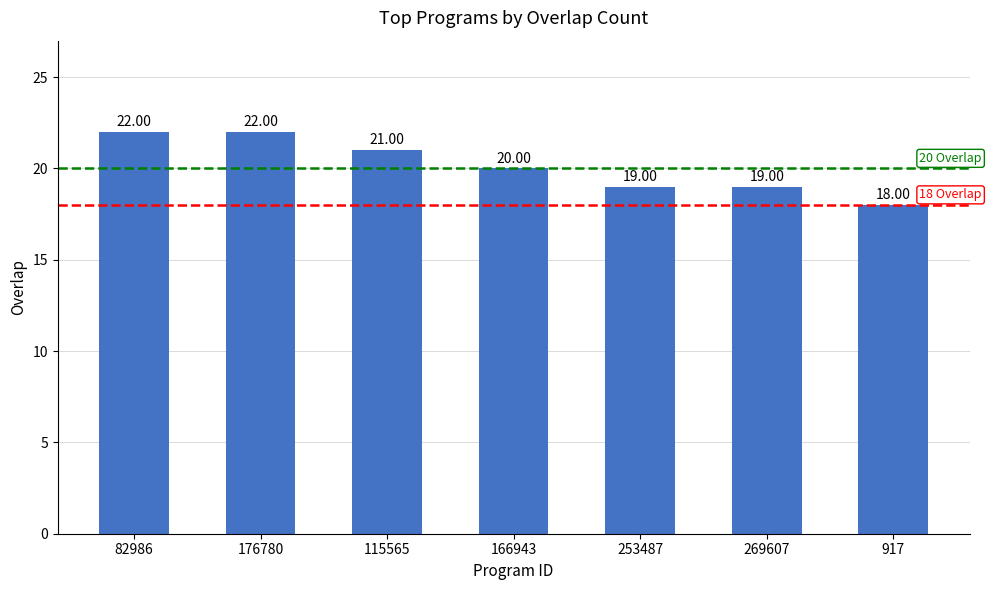

How many bars are there in total?

7